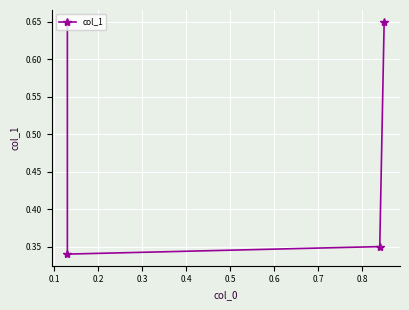

How many lines are shown in the chart?

1